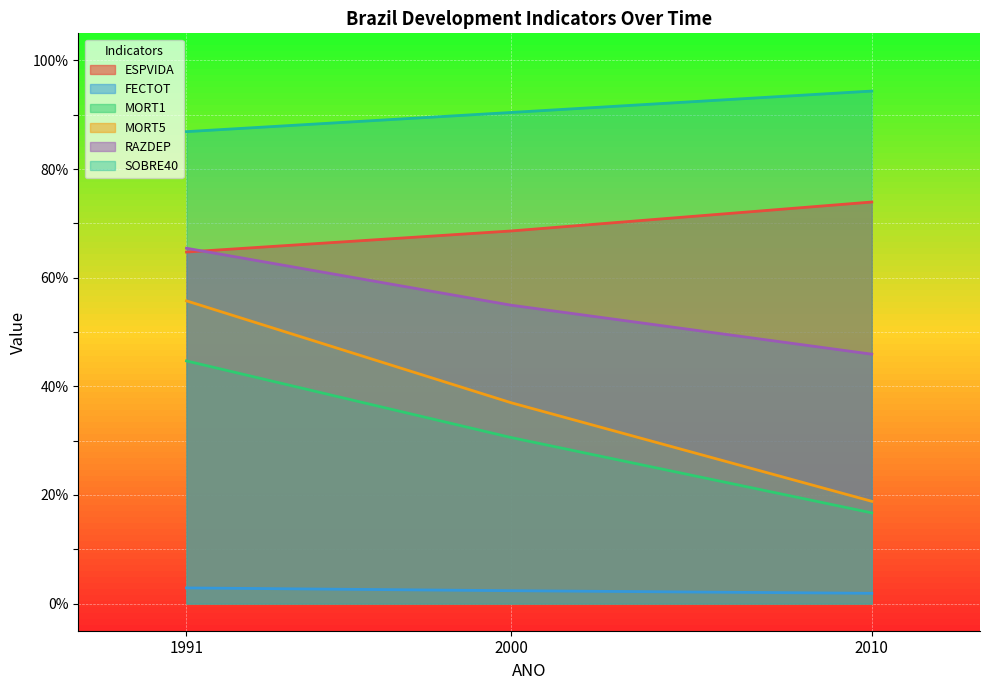

Does the chart display data point markers on the line(s)?

No